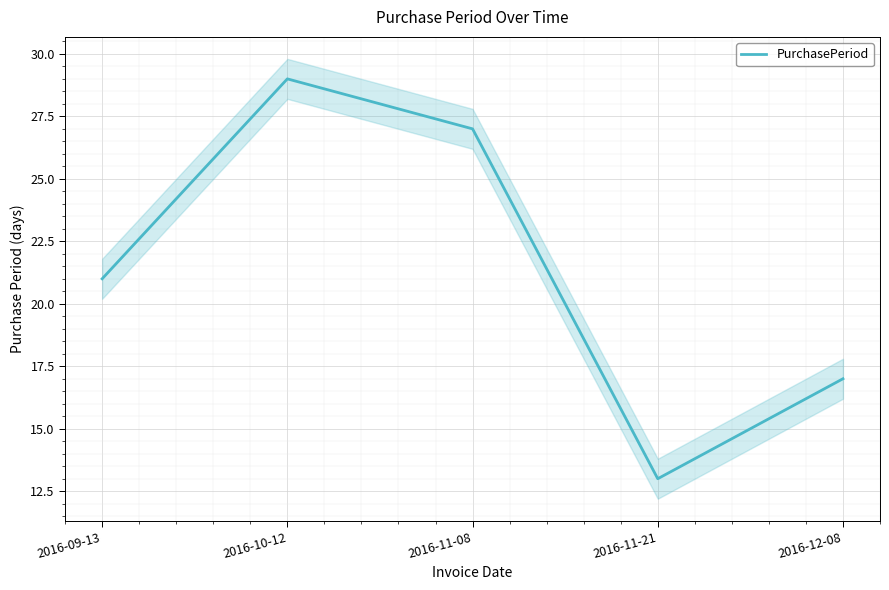

Read the value at 2016-12-08, to the nearest 10.

20